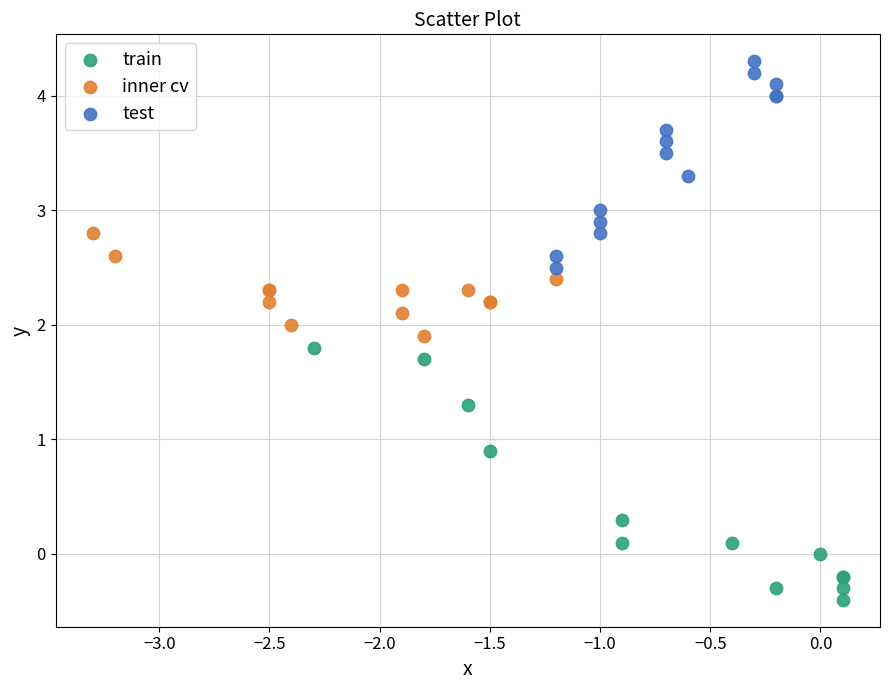

Which series contains the highest Y value?

test